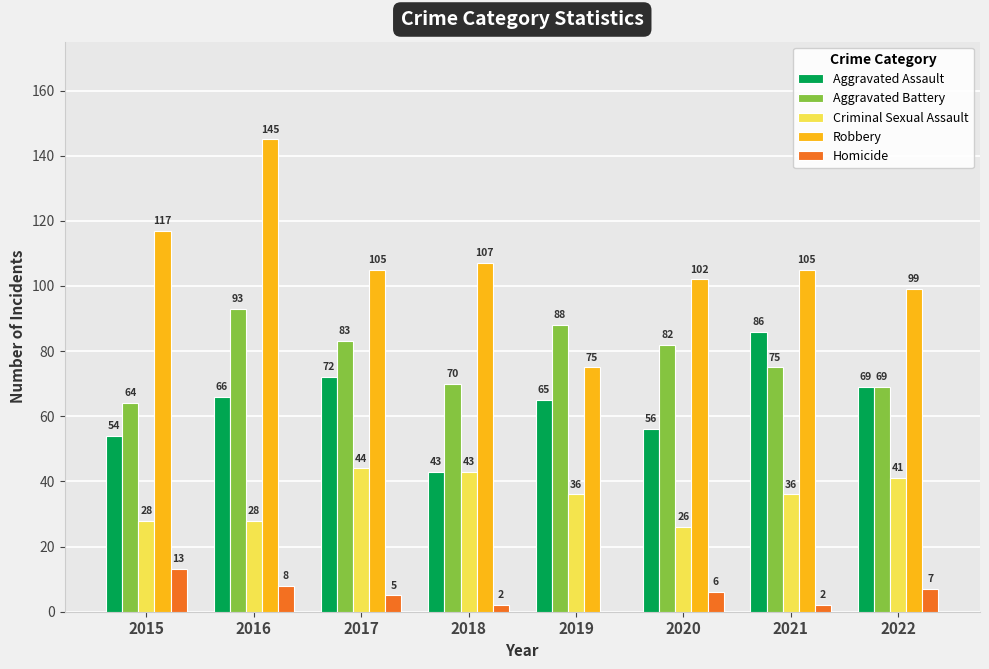

Are the bars grouped side by side (vs. stacked)?

Yes